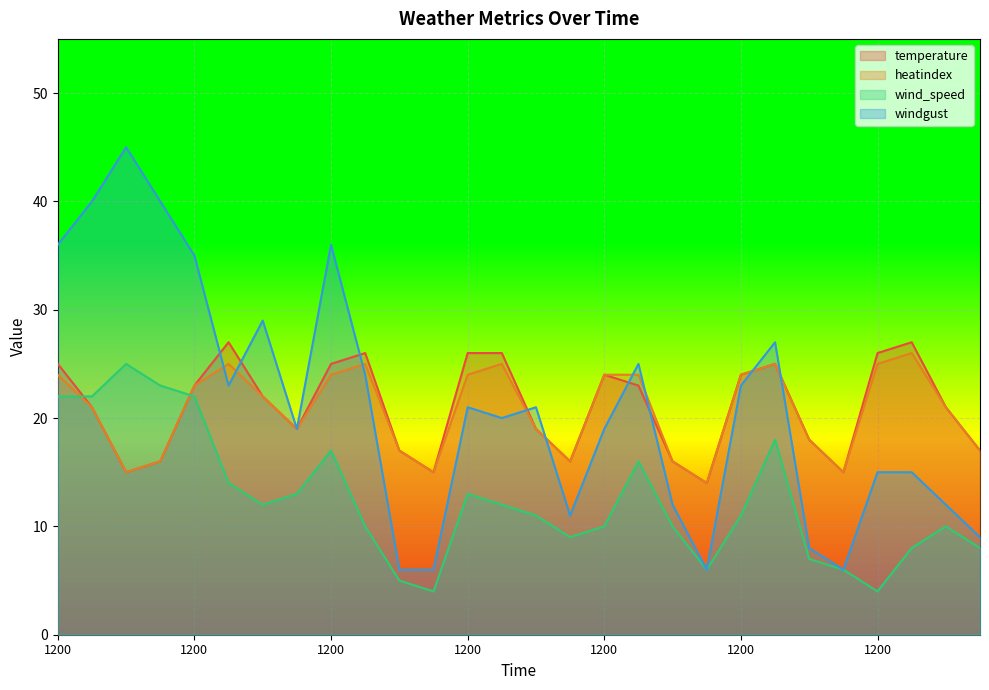

True or false: temperature and wind_speed intersect in this chart.

True